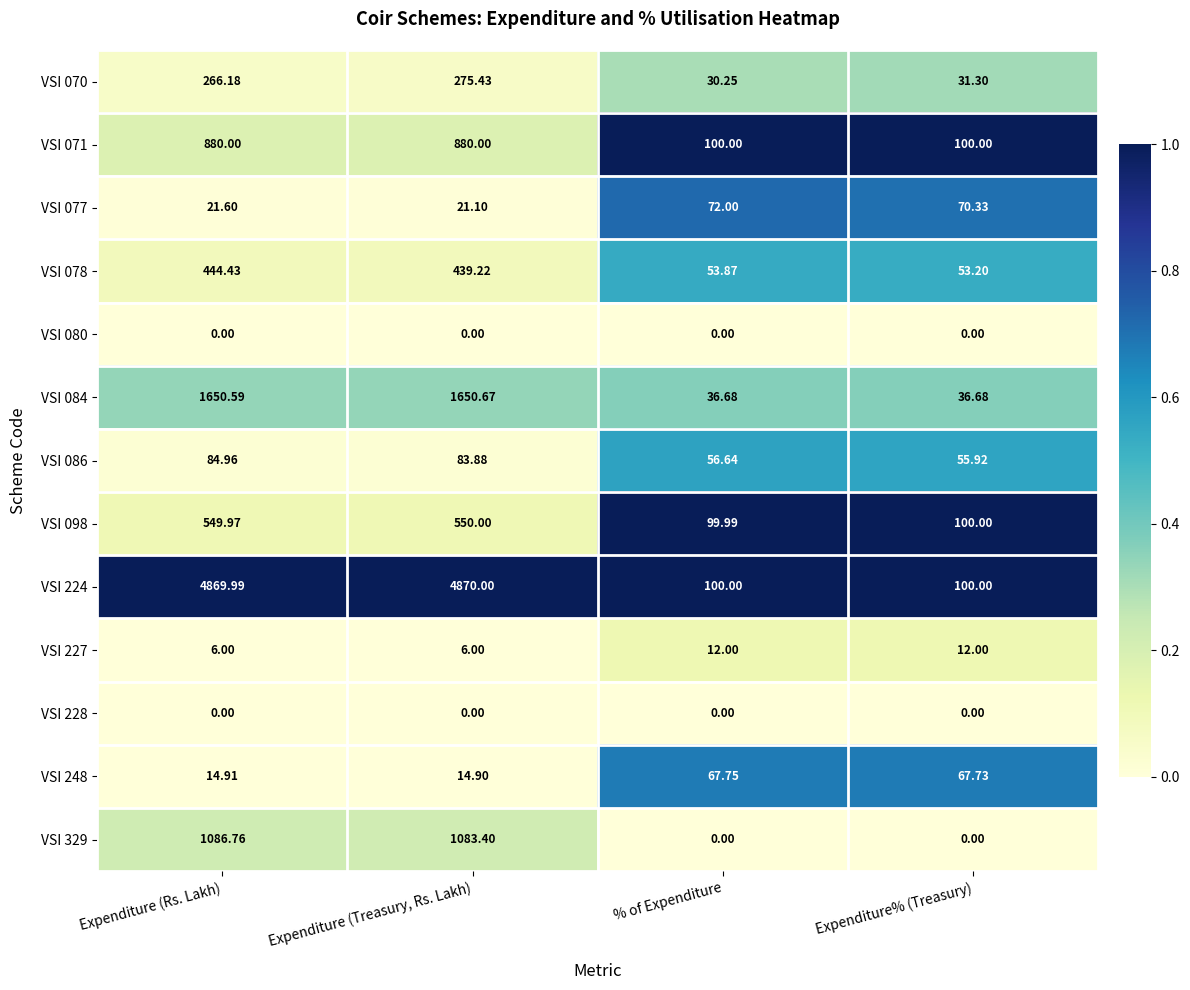

Where is VSI 329 nearest to the value 543?

Expenditure (Treasury, Rs. Lakh)